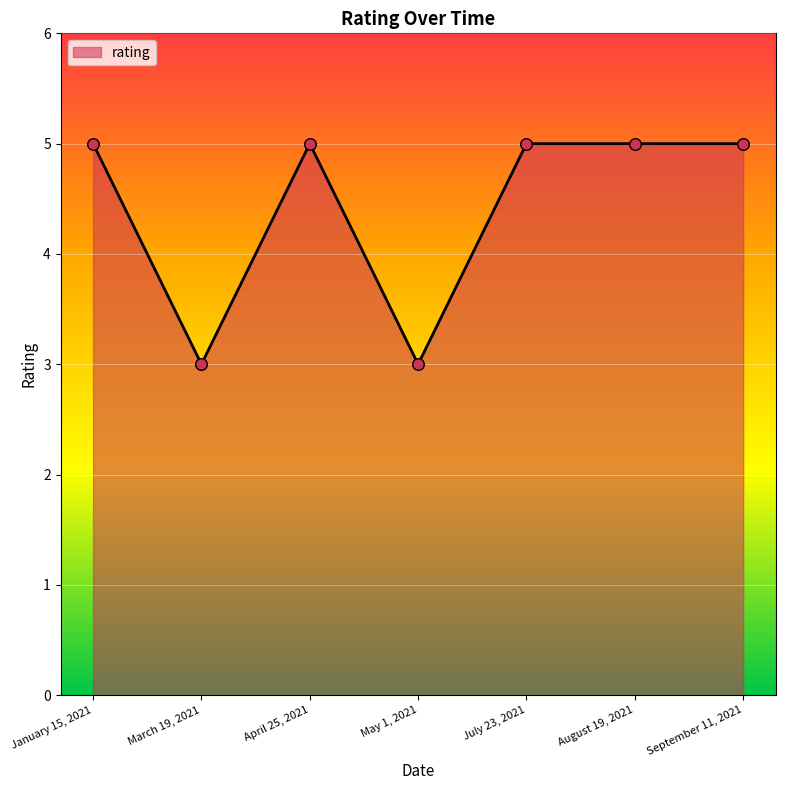

Approximately how many times larger is the value at January 15, 2021 compared to March 19, 2021?

1.7